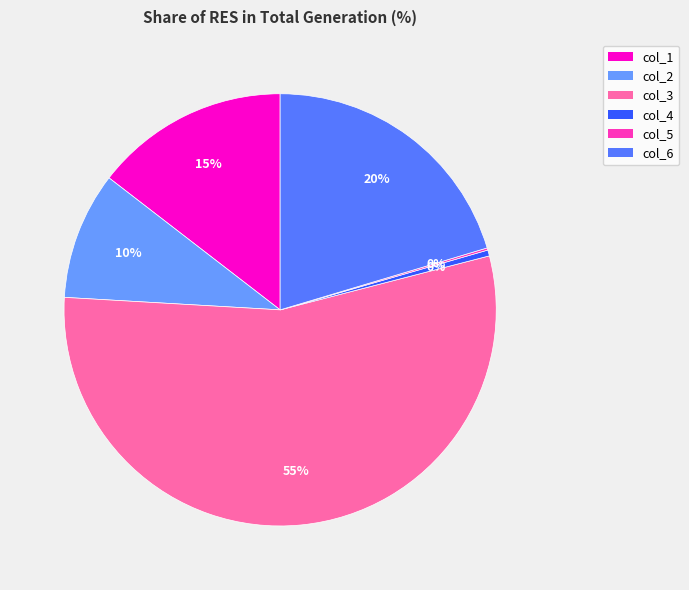

Between col_6 and col_5, which is larger?

col_6